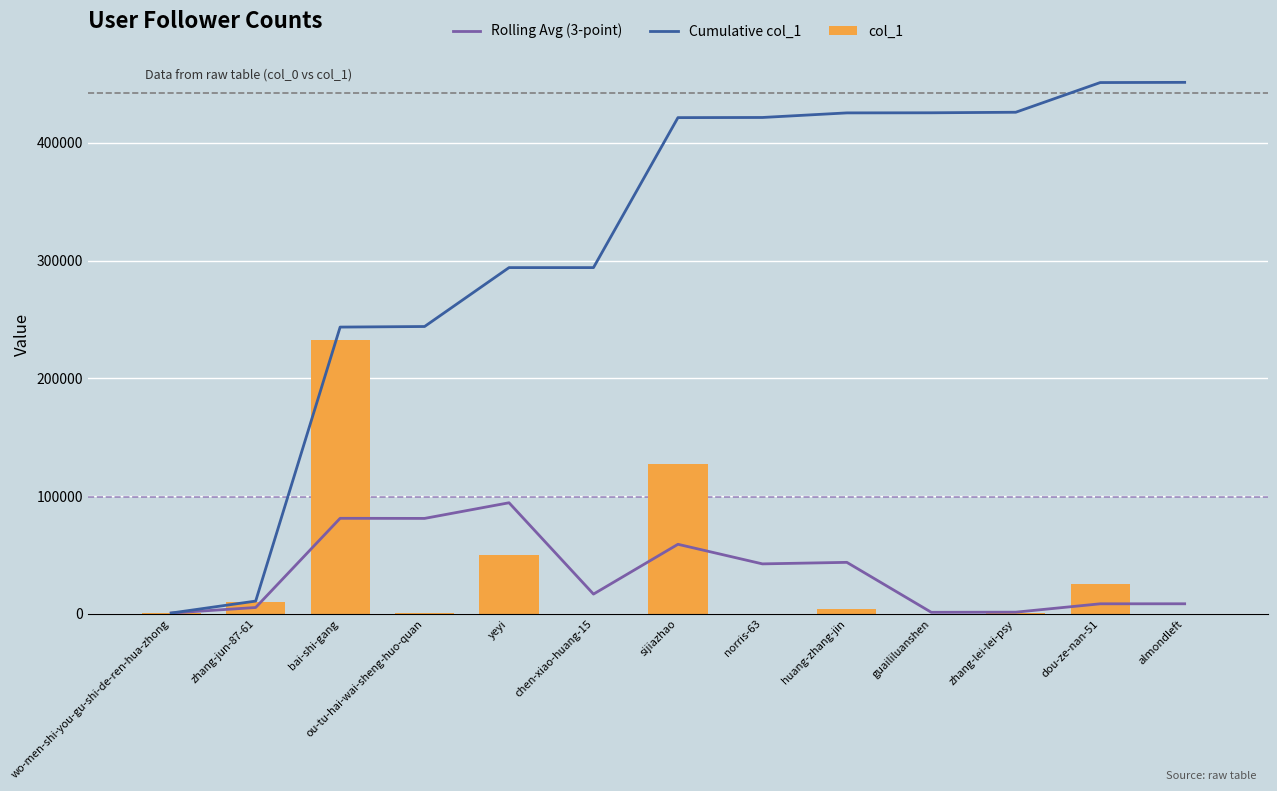

At how many categories does at least one series exceed 343471?

7